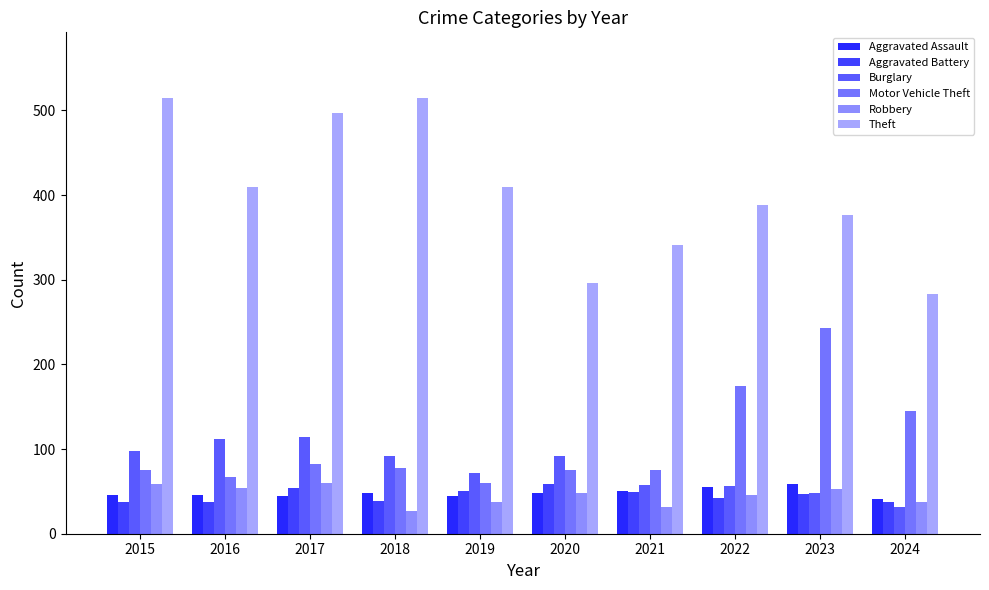

Which has a higher value, 2015 or 2016?

2015